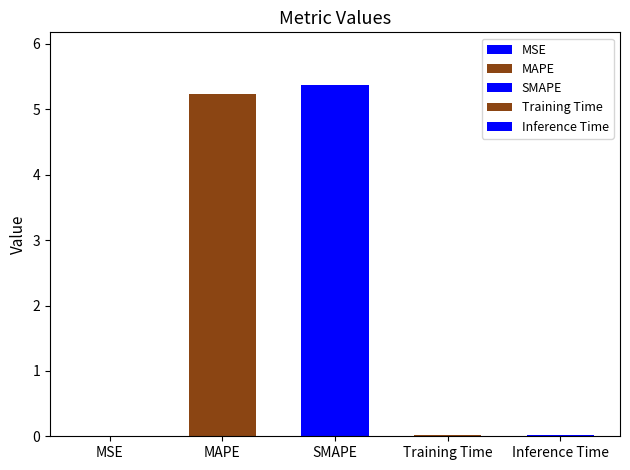

What is the label of the 1st bar from the left?

MSE